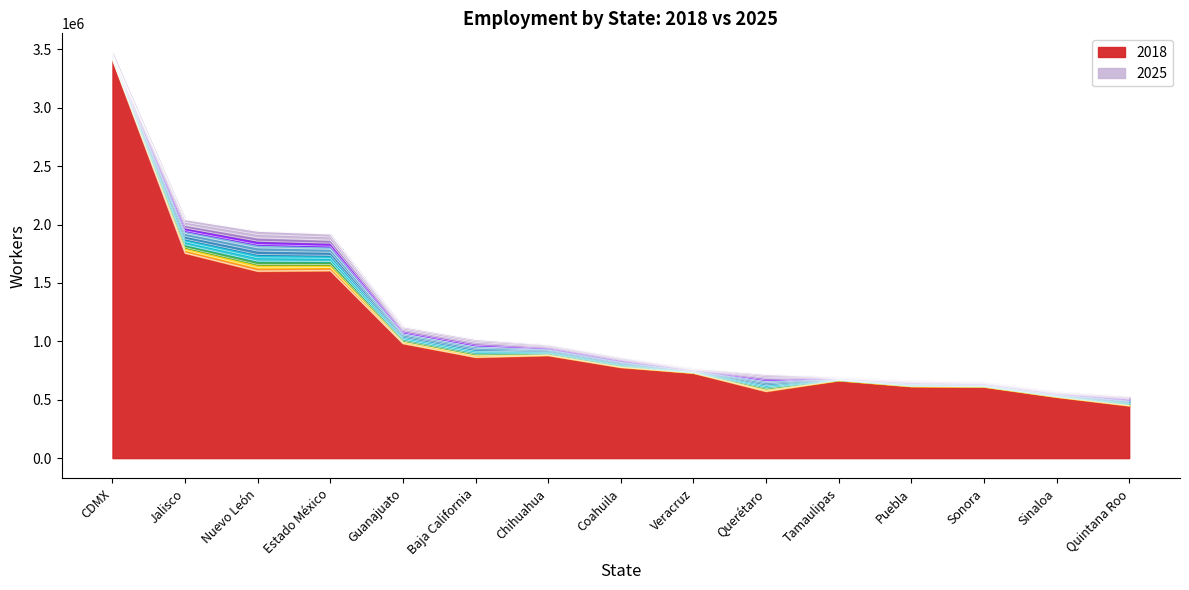

What is the maximum value shown in the chart?

3464080